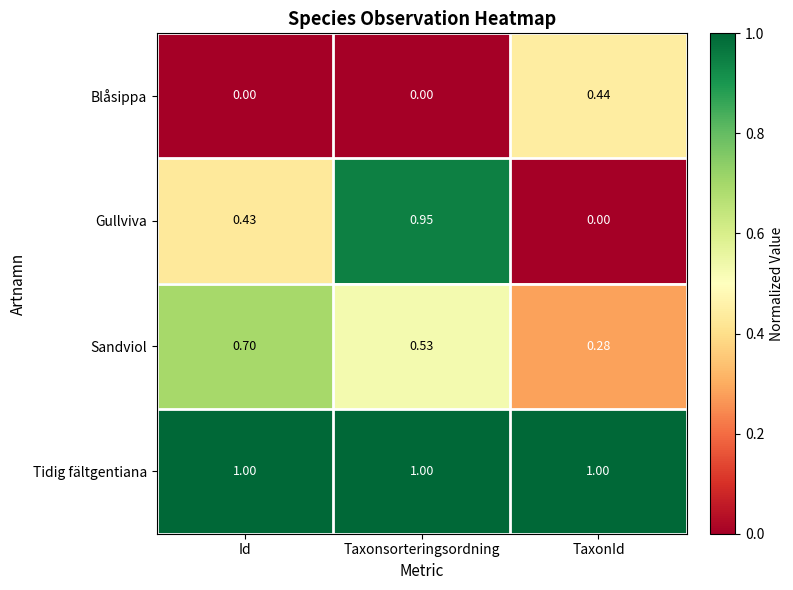

Rank the series at Taxonsorteringsordning from highest to lowest value.

Tidig fältgentiana, Gullviva, Sandviol, Blåsippa